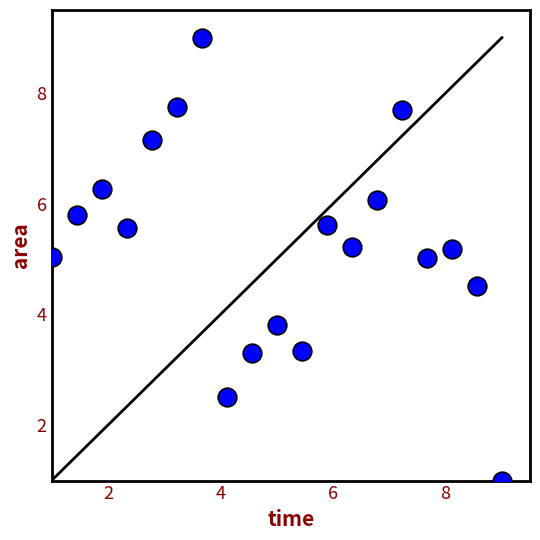

What is the range of X values (max minus min)?

8.0